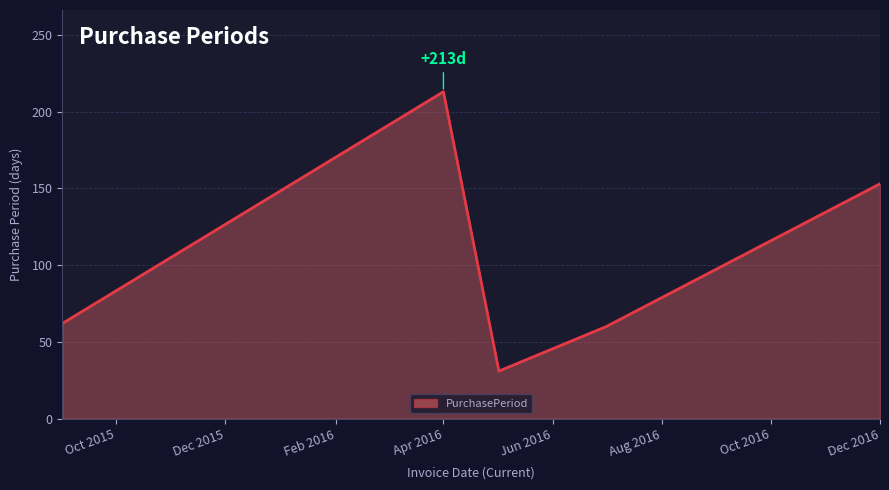

True or false: there are more than 1 points higher than both neighbors.

False